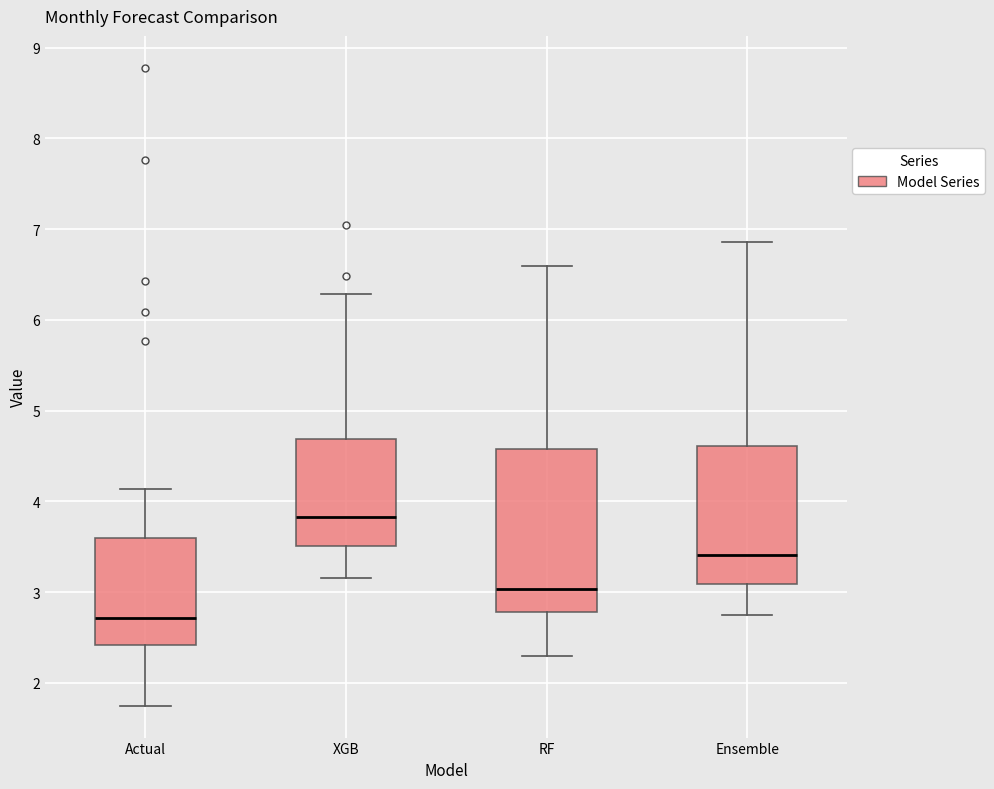

Which box's median line is the highest?

XGB